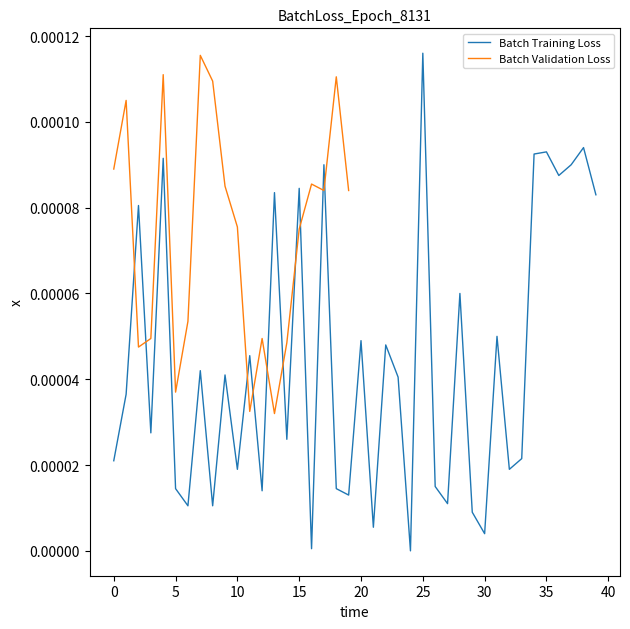

How many categories are shown in the chart?

40